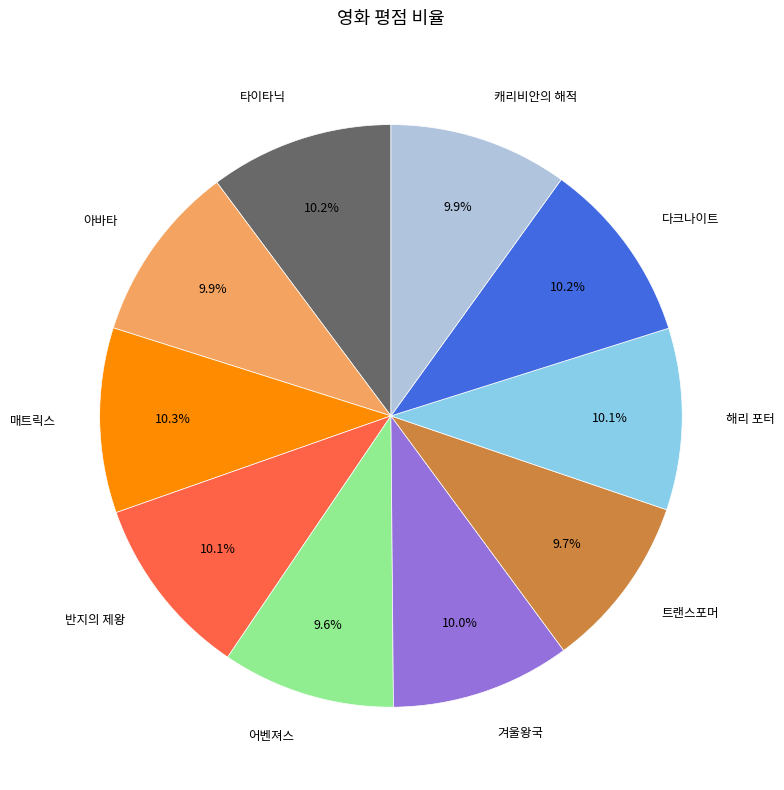

To the nearest percent, what is the combined percentage of 매트릭스 and 트랜스포머?

20%